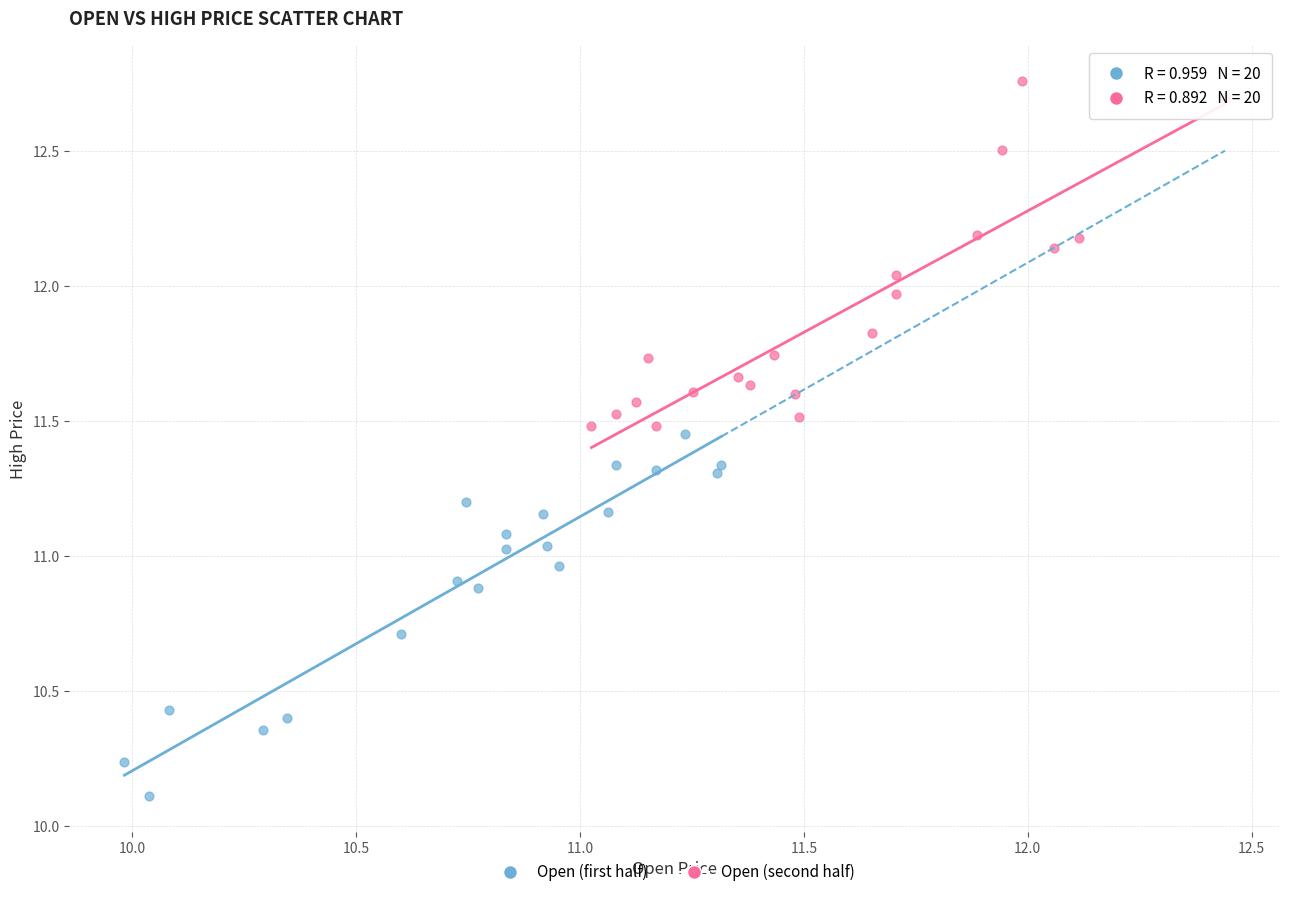

What are all the series names shown in the legend?

Open (first half), Open (second half)